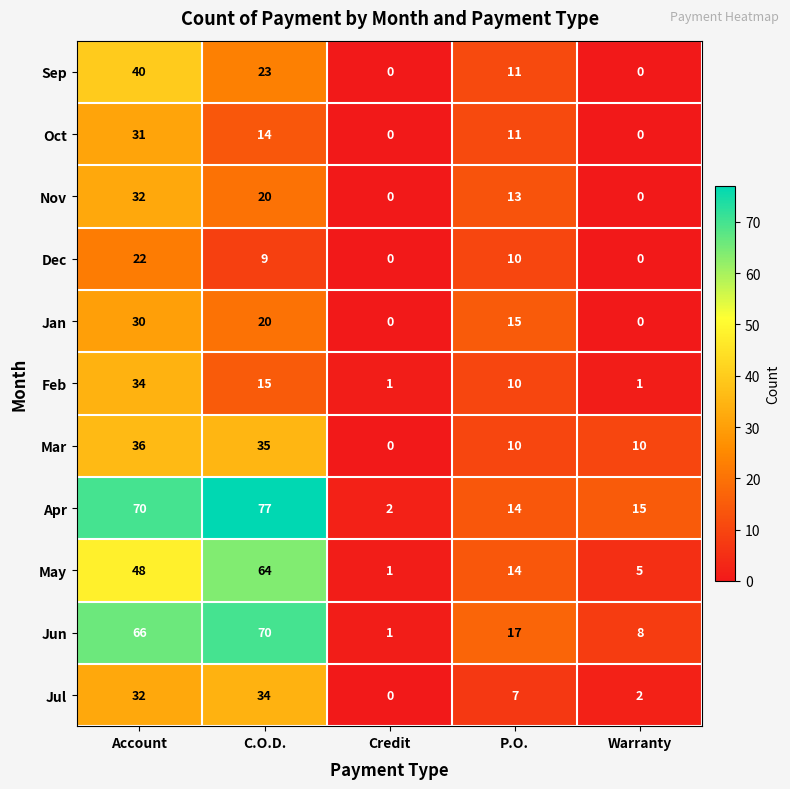

True or false: Jun has a value of 2 at Warranty.

False